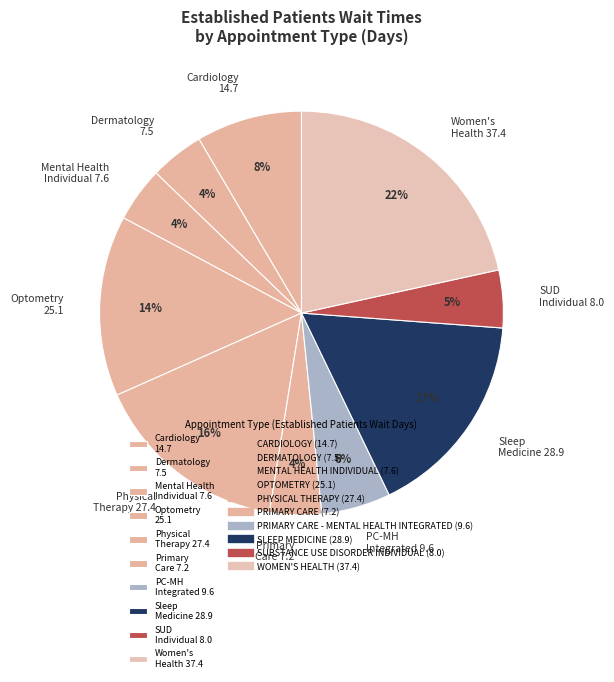

Is there any slice that represents more than half of the pie?

No